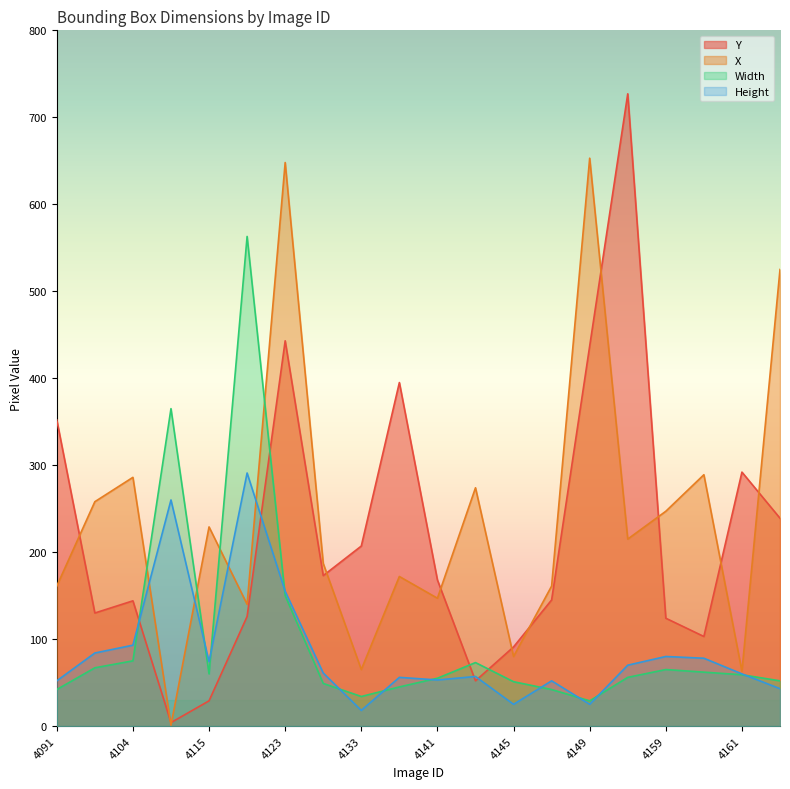

How many data points in Height are less than 61?

10